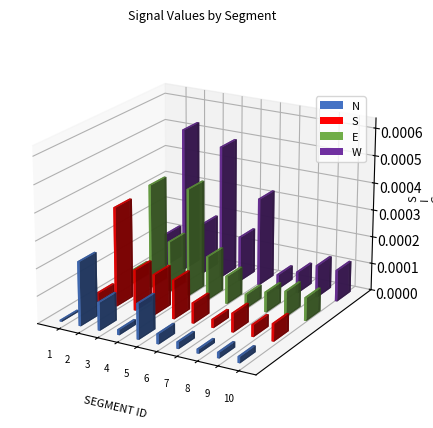

How many data points does each series have?

10